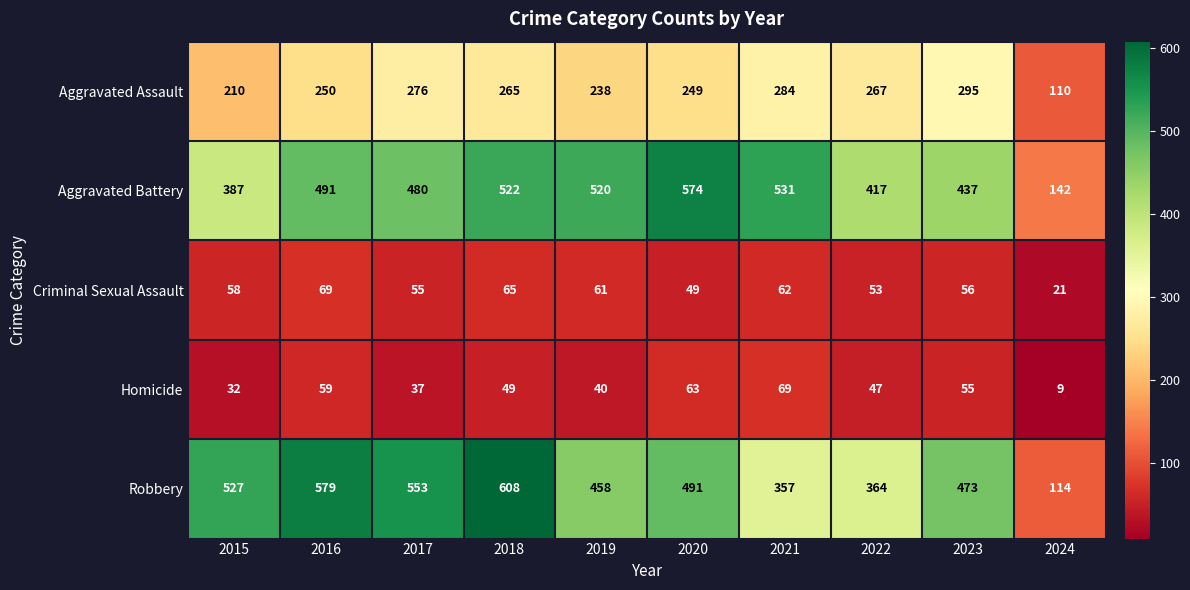

Is it true that Aggravated Assault equals 284 at 2021?

True